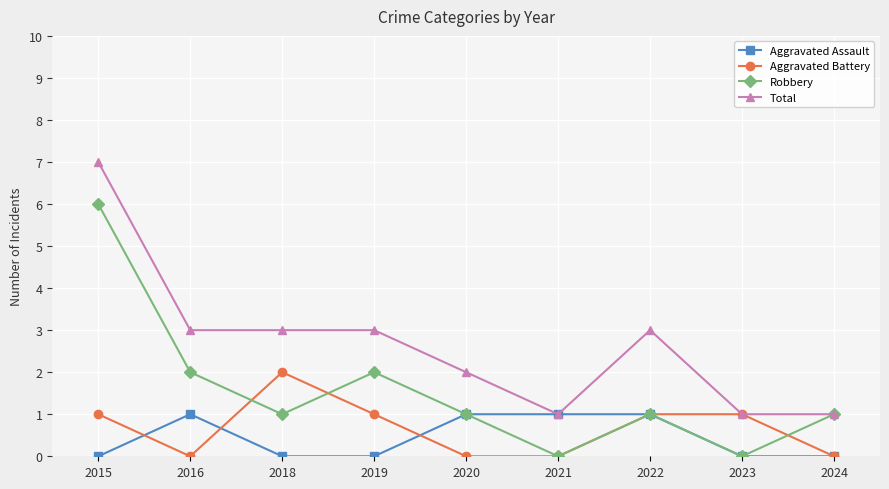

Is it true that Robbery equals 0 at 2021?

True